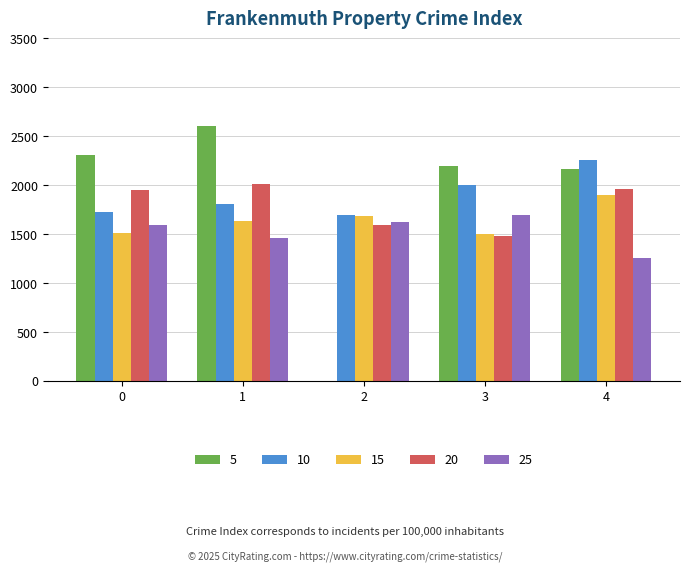

Is the value of 5 at 1 greater than the value of 25 at 3?

Yes